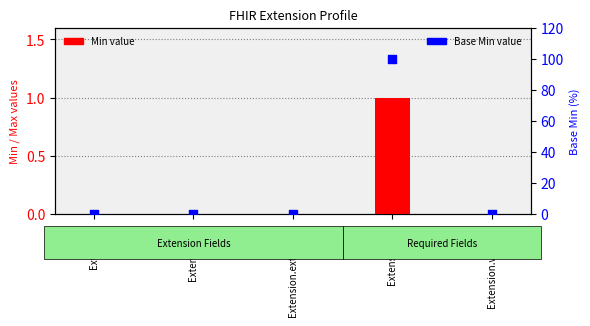

Which series contains the highest Y value?

Base Min